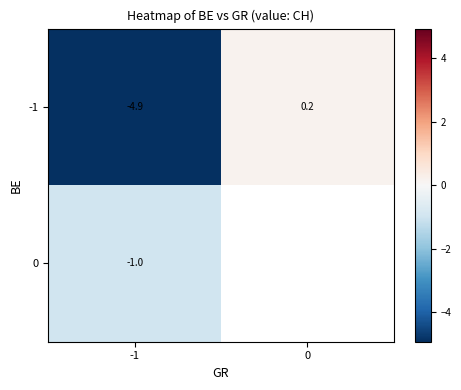

What is the average value of the row_0 series?

-2.4